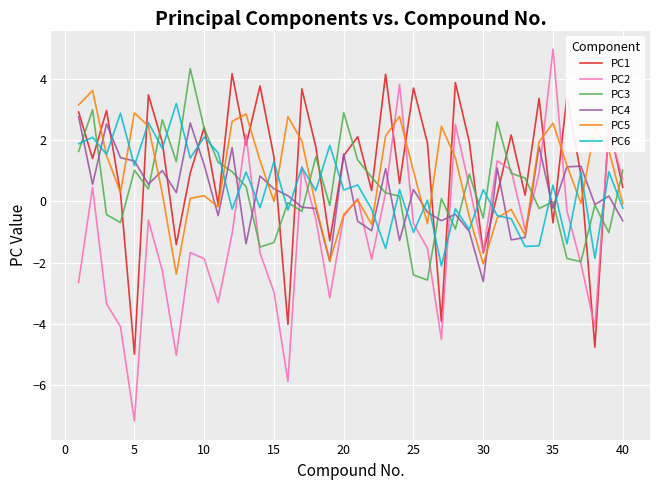

What are all the series names shown in the legend?

PC1, PC2, PC3, PC4, PC5, PC6